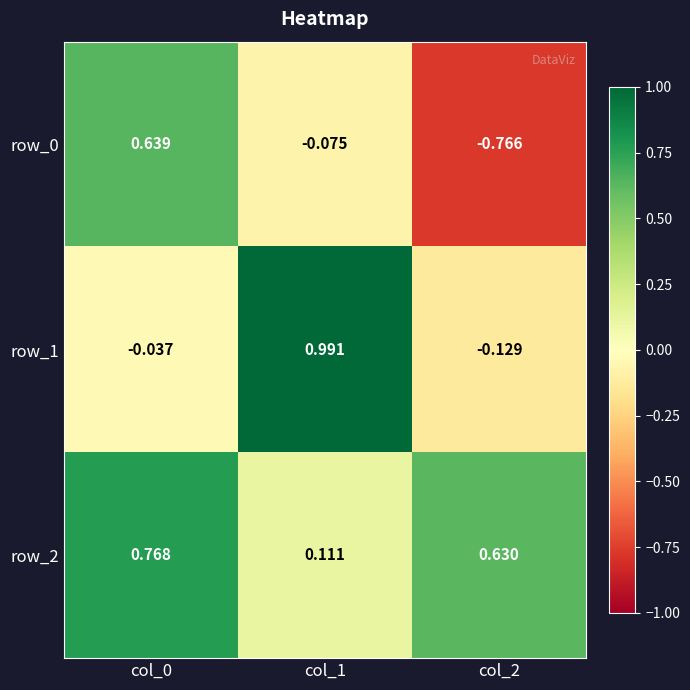

Is the value of row_0 at col_2 greater than the value of row_1 at col_1?

No